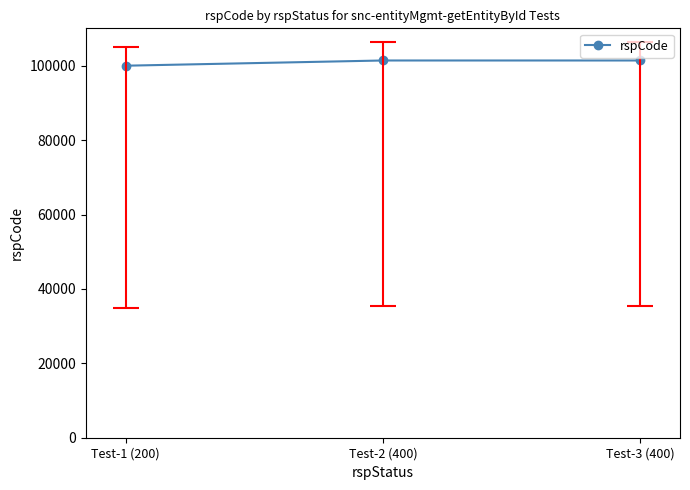

The chart shows a value of 101400 at Test-3 (400). True or false?

True